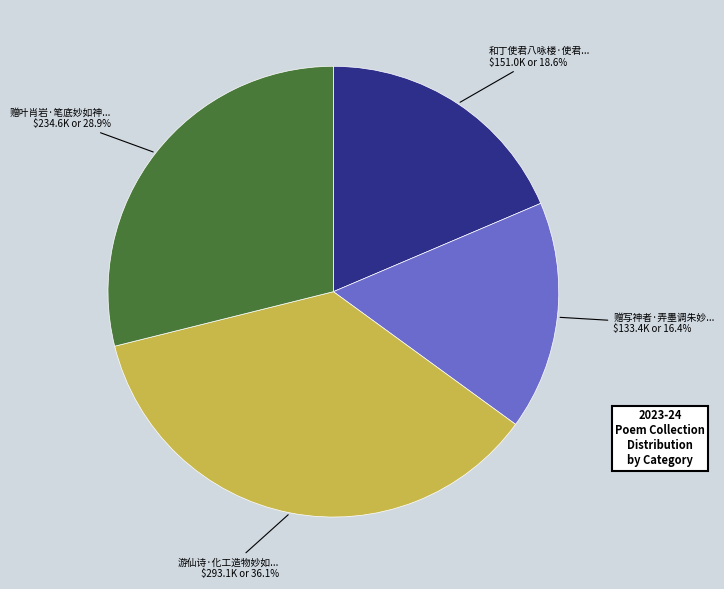

Is there a majority slice in this chart?

No